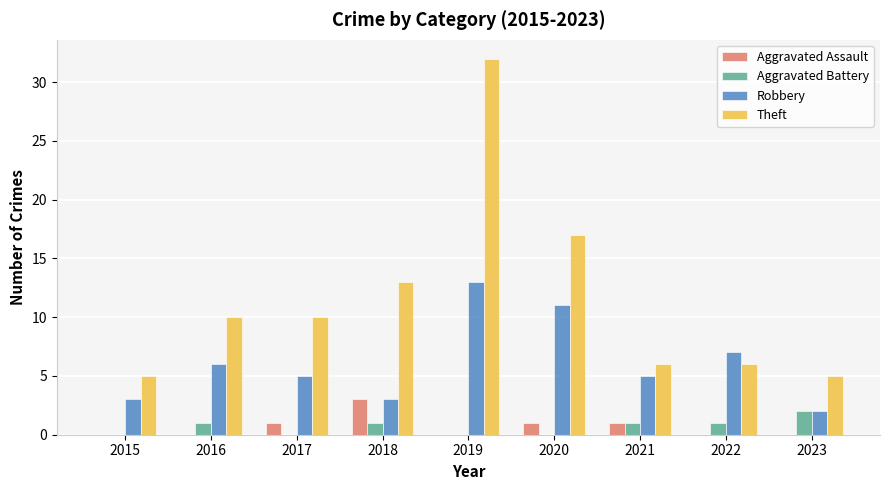

What is the spread (max minus min) of values at 2021?

5